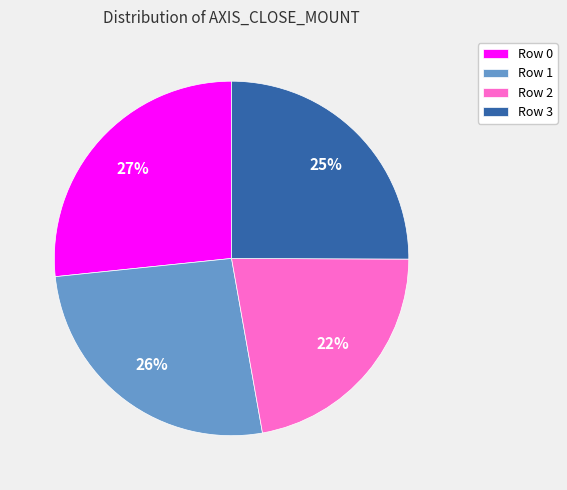

How many segments does this pie chart have?

4